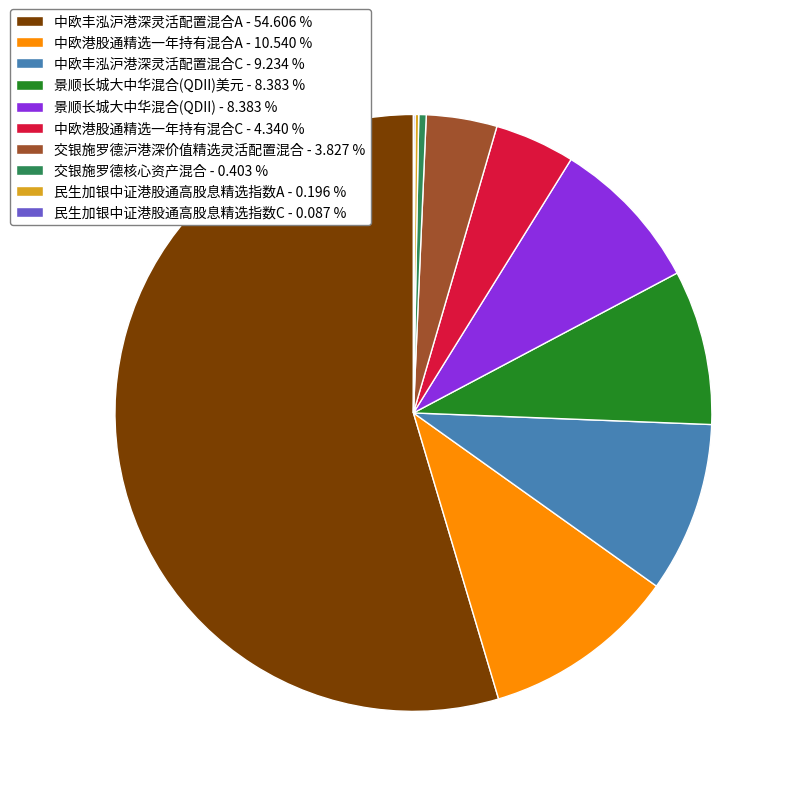

Which category has the biggest portion of the pie?

中欧丰泓沪港深灵活配置混合A - 54.606 %